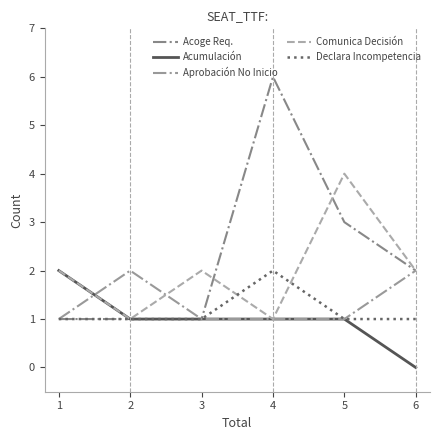

At which category is the sum across all series the highest?

4